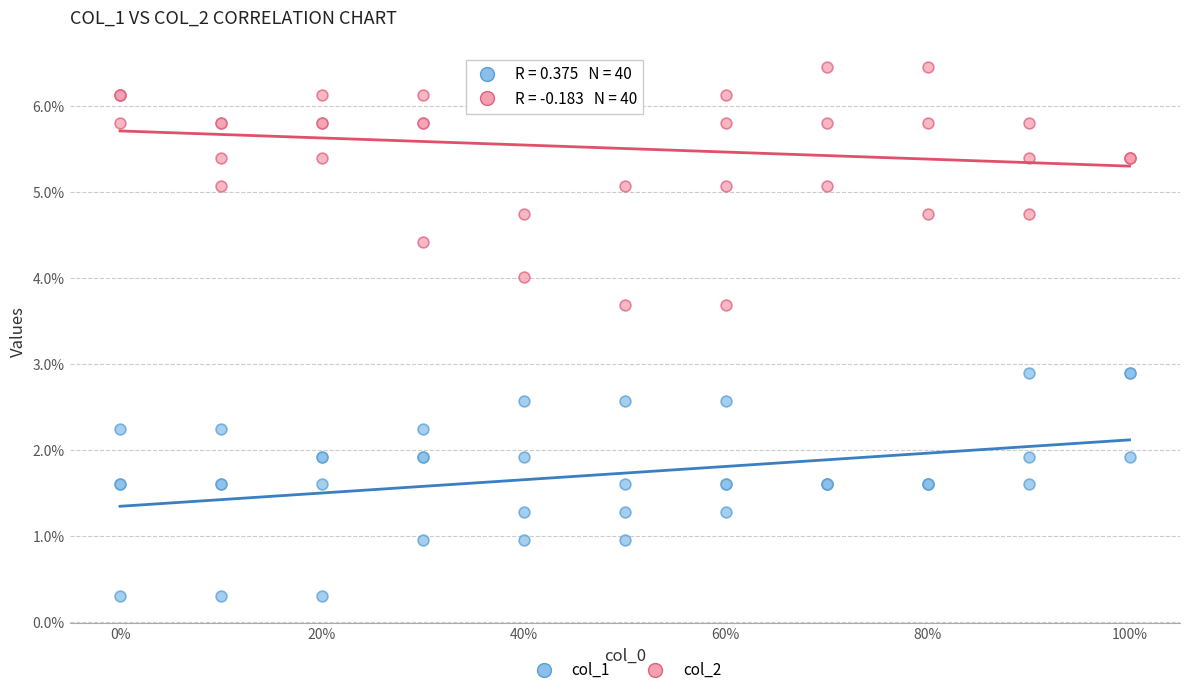

Which series reaches the minimum Y coordinate?

col_1